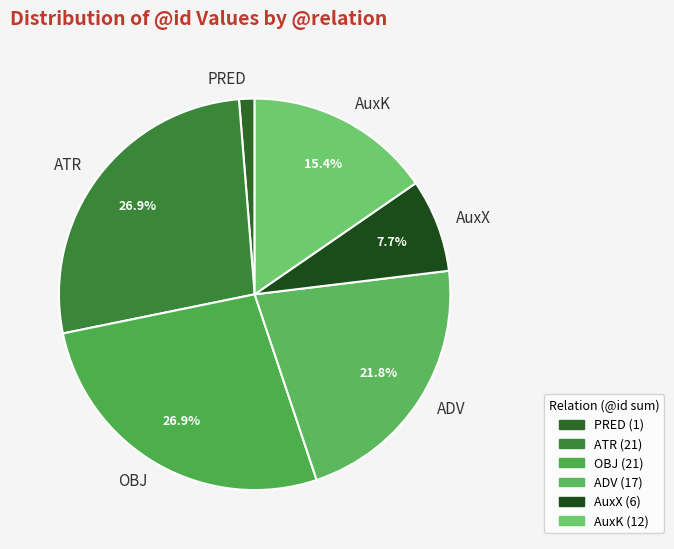

What percentage do AuxK and ADV together represent?

37.2%